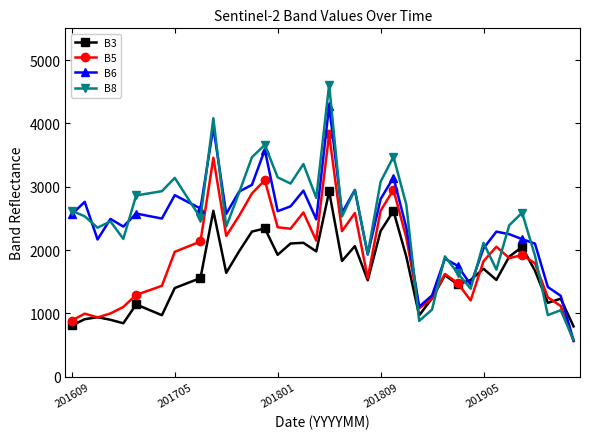

What are all the series names shown in the legend?

B3, B5, B6, B8